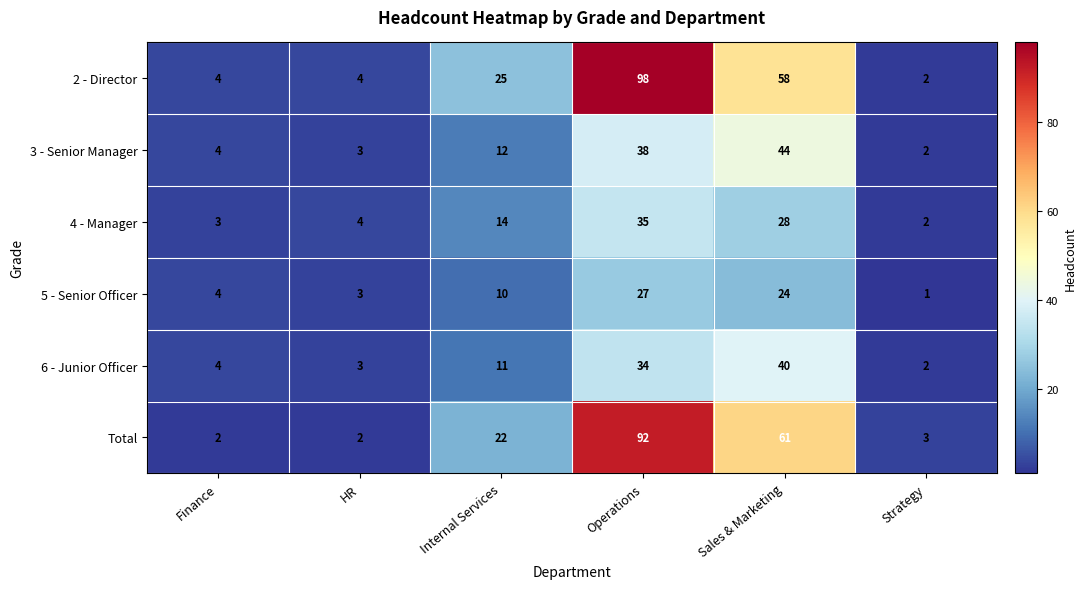

Rank the series by their maximum value, from highest to lowest.

2 - Director, Total, 3 - Senior Manager, 6 - Junior Officer, 4 - Manager, 5 - Senior Officer